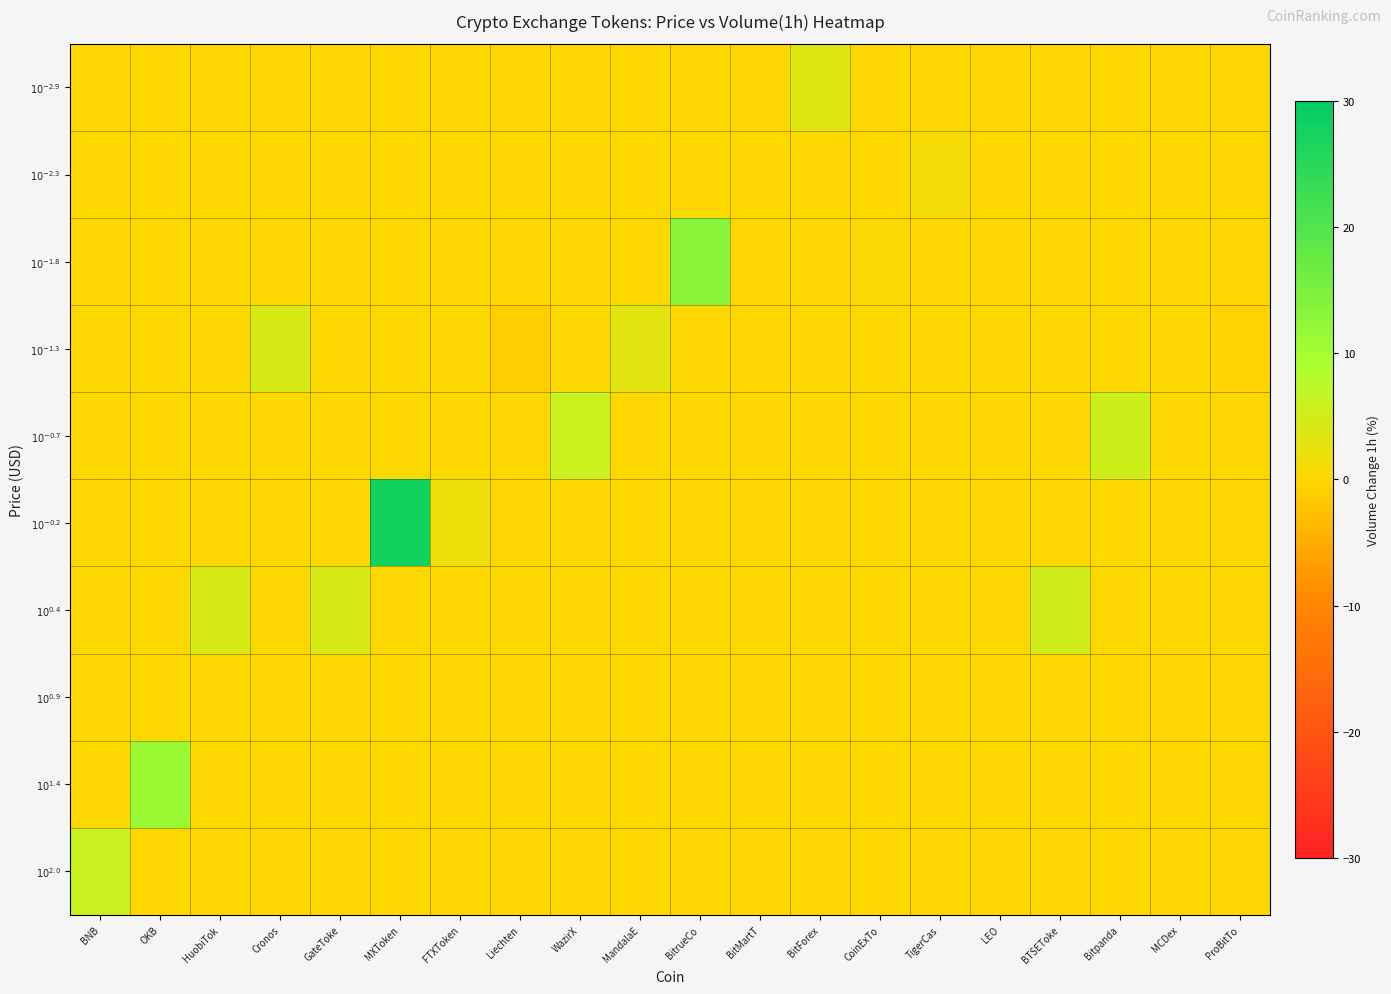

Reading left to right, list all the values displayed in this chart.

$10^{-2.9}$: BNB=0.0	OKB=0.0	HuobiTok=0.0	Cronos=0.0	GateToke=0.0	MXToken=0.0	FTXToken=0.0	Liechten=0.0	WazirX=0.0	MandalaE=0.0	BitrueCo=0.0	BitMartT=0.0	BitForex=3.5	CoinExTo=0.0	TigerCas=0.0	LEO=0.0	BTSEToke=0.0	Bitpanda=0.0	MCDex=0.0	ProBitTo=0.0
$10^{-2.3}$: BNB=0.0	OKB=0.0	HuobiTok=0.0	Cronos=0.0	GateToke=0.0	MXToken=0.0	FTXToken=0.0	Liechten=0.0	WazirX=0.0	MandalaE=0.0	BitrueCo=0.0	BitMartT=0.0	BitForex=0.0	CoinExTo=0.0	TigerCas=1.1	LEO=0.0	BTSEToke=0.0	Bitpanda=0.0	MCDex=0.0	ProBitTo=0.0
$10^{-1.8}$: BNB=0.0	OKB=0.0	HuobiTok=0.0	Cronos=0.0	GateToke=0.0	MXToken=0.0	FTXToken=0.0	Liechten=0.0	WazirX=0.0	MandalaE=0.0	BitrueCo=13.3	BitMartT=0.0	BitForex=0.0	CoinExTo=0.3	TigerCas=0.0	LEO=0.0	BTSEToke=0.0	Bitpanda=0.0	MCDex=0.0	ProBitTo=0.0
$10^{-1.3}$: BNB=0.0	OKB=0.0	HuobiTok=0.0	Cronos=4.3	GateToke=0.0	MXToken=0.0	FTXToken=0.0	Liechten=-1.1	WazirX=0.0	MandalaE=3.3	BitrueCo=0.0	BitMartT=-0.1	BitForex=0.0	CoinExTo=0.0	TigerCas=0.0	LEO=0.0	BTSEToke=0.0	Bitpanda=0.0	MCDex=0.0	ProBitTo=-0.5
$10^{-0.7}$: BNB=0.0	OKB=0.0	HuobiTok=0.0	Cronos=0.0	GateToke=0.0	MXToken=0.0	FTXToken=0.0	Liechten=0.0	WazirX=5.8	MandalaE=0.0	BitrueCo=0.0	BitMartT=0.0	BitForex=0.0	CoinExTo=0.0	TigerCas=0.0	LEO=0.0	BTSEToke=0.0	Bitpanda=5.5	MCDex=0.0	ProBitTo=0.0
$10^{-0.2}$: BNB=0.0	OKB=0.0	HuobiTok=0.0	Cronos=0.0	GateToke=0.0	MXToken=27.5	FTXToken=1.9	Liechten=0.0	WazirX=0.0	MandalaE=0.0	BitrueCo=0.0	BitMartT=0.0	BitForex=0.0	CoinExTo=0.0	TigerCas=0.0	LEO=0.0	BTSEToke=0.0	Bitpanda=0.0	MCDex=0.0	ProBitTo=0.0
$10^{0.4}$: BNB=0.0	OKB=0.0	HuobiTok=4.3	Cronos=0.0	GateToke=4.4	MXToken=0.0	FTXToken=0.0	Liechten=0.0	WazirX=0.0	MandalaE=0.0	BitrueCo=0.0	BitMartT=0.0	BitForex=0.0	CoinExTo=0.0	TigerCas=0.0	LEO=0.1	BTSEToke=5.1	Bitpanda=0.0	MCDex=0.0	ProBitTo=0.0
$10^{0.9}$: BNB=0.0	OKB=0.0	HuobiTok=0.0	Cronos=0.0	GateToke=0.0	MXToken=0.0	FTXToken=0.0	Liechten=0.0	WazirX=0.0	MandalaE=0.0	BitrueCo=0.0	BitMartT=0.0	BitForex=0.0	CoinExTo=0.0	TigerCas=0.0	LEO=0.0	BTSEToke=0.0	Bitpanda=0.0	MCDex=-0.2	ProBitTo=0.0
$10^{1.4}$: BNB=0.0	OKB=11.1	HuobiTok=0.0	Cronos=0.0	GateToke=0.0	MXToken=0.0	FTXToken=0.0	Liechten=0.0	WazirX=0.0	MandalaE=0.0	BitrueCo=0.0	BitMartT=0.0	BitForex=0.0	CoinExTo=0.0	TigerCas=0.0	LEO=0.0	BTSEToke=0.0	Bitpanda=0.0	MCDex=0.0	ProBitTo=0.0
$10^{2.0}$: BNB=6.0	OKB=0.0	HuobiTok=0.0	Cronos=0.0	GateToke=0.0	MXToken=0.0	FTXToken=0.0	Liechten=0.0	WazirX=0.0	MandalaE=0.0	BitrueCo=0.0	BitMartT=0.0	BitForex=0.0	CoinExTo=0.0	TigerCas=0.0	LEO=0.0	BTSEToke=0.0	Bitpanda=0.0	MCDex=0.0	ProBitTo=0.0